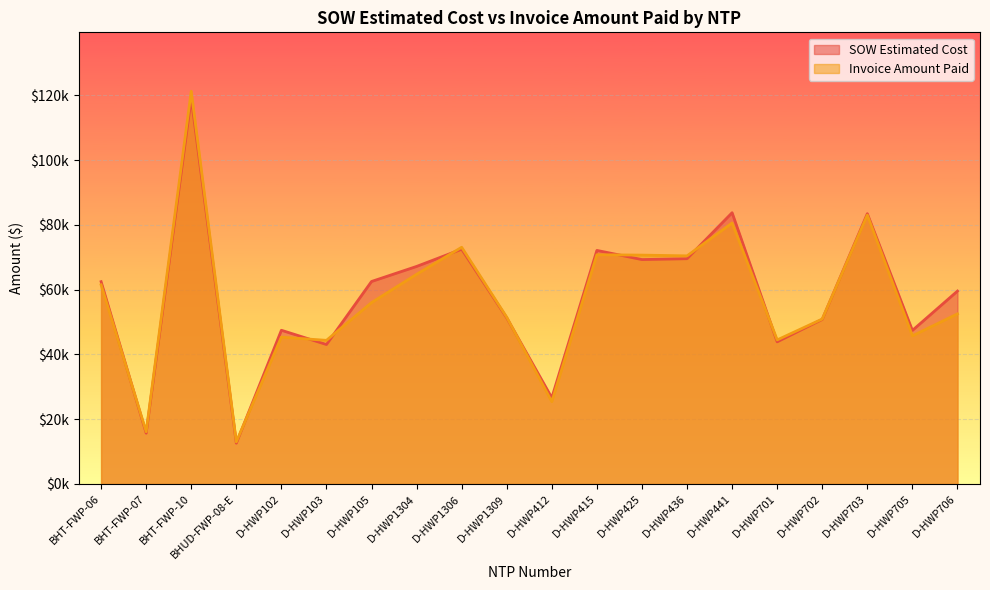

What is the smallest value displayed?

12601.5